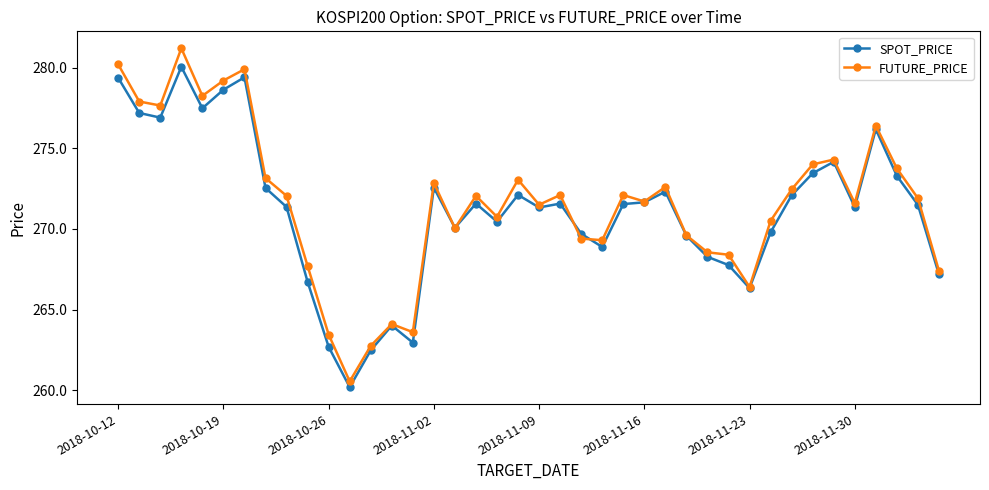

Rank the series by their maximum value, from lowest to highest.

SPOT_PRICE, FUTURE_PRICE